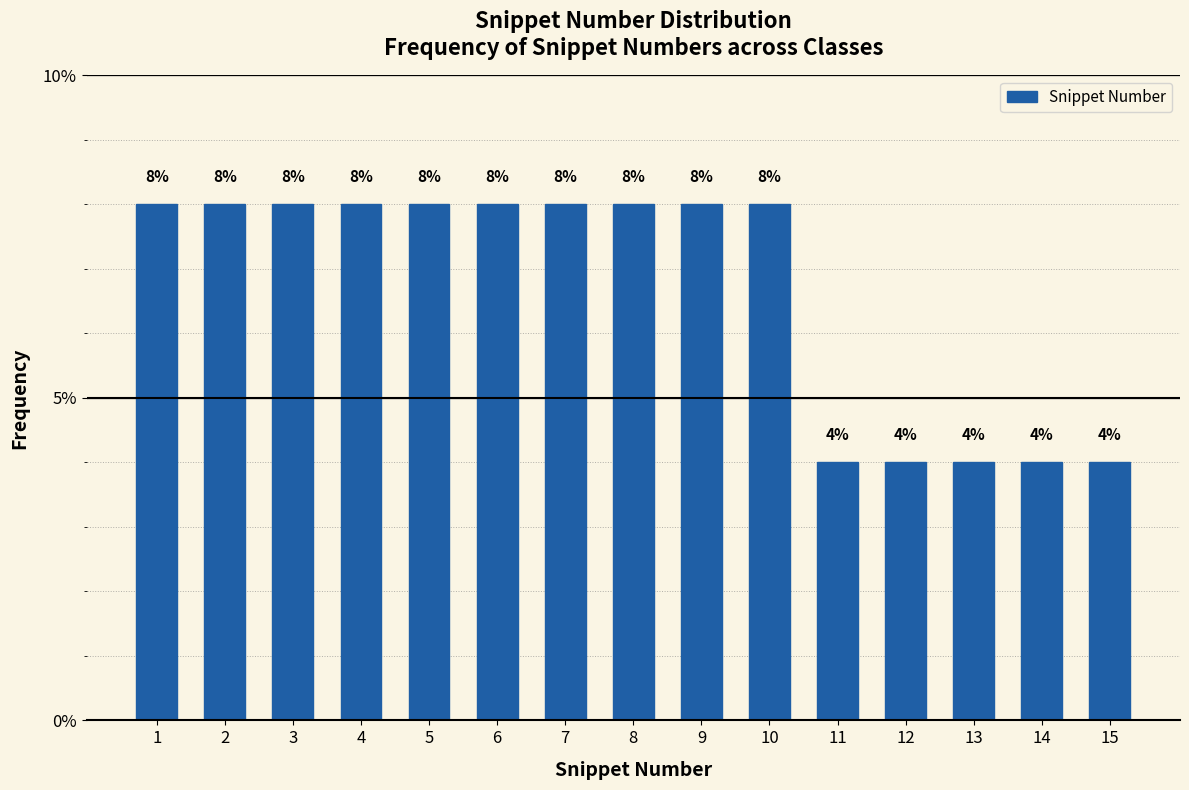

Reading left to right, transcribe all the data shown in this chart.

1=8	2=8	3=8	4=8	5=8	6=8	7=8	8=8	9=8	10=8	11=4	12=4	13=4	14=4	15=4